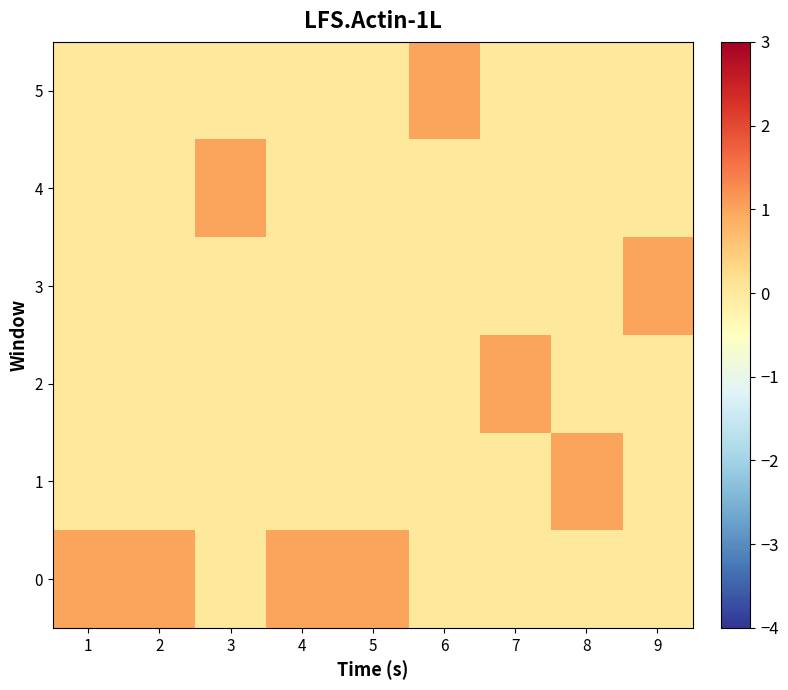

How many distinct data groups are displayed?

6